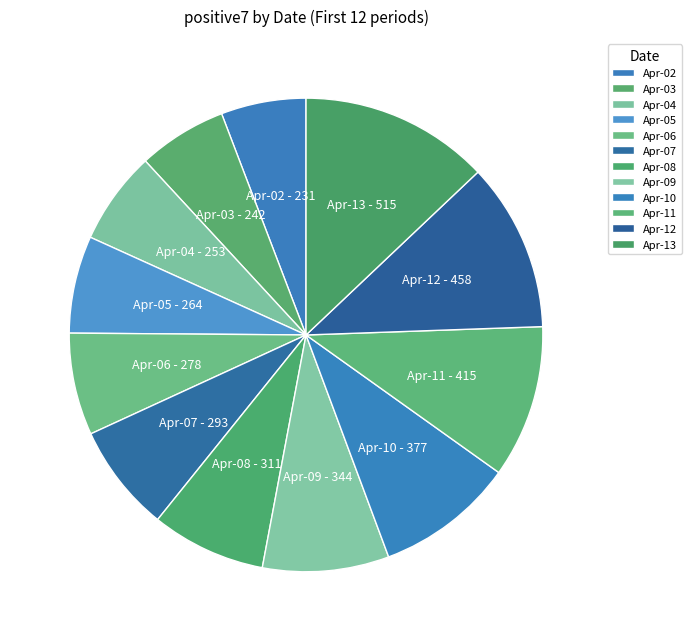

How many segments does this pie chart have?

12